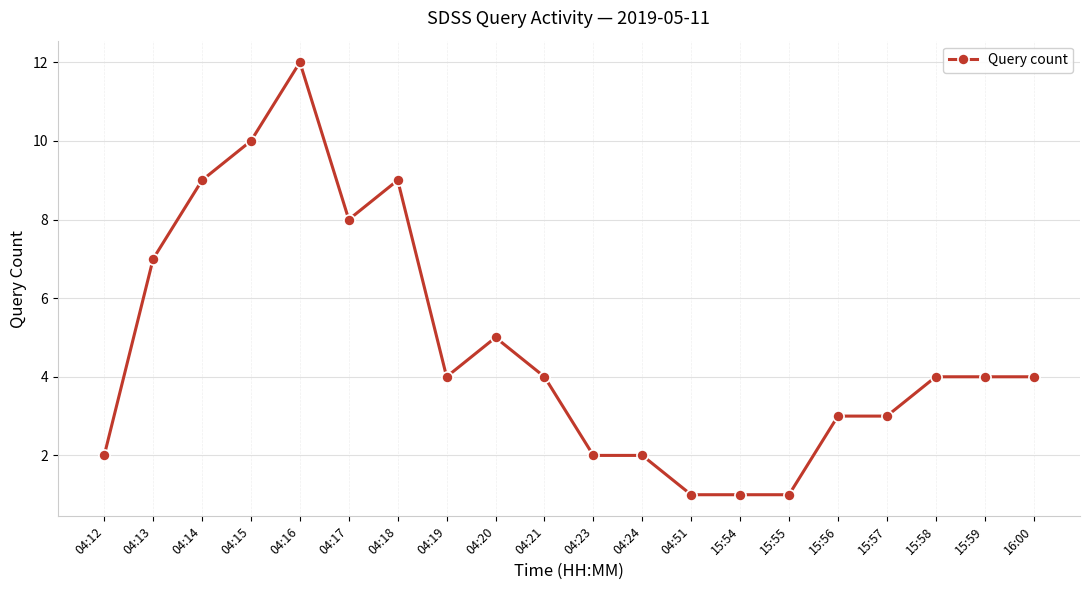

What is the difference between the second highest and minimum values?

9